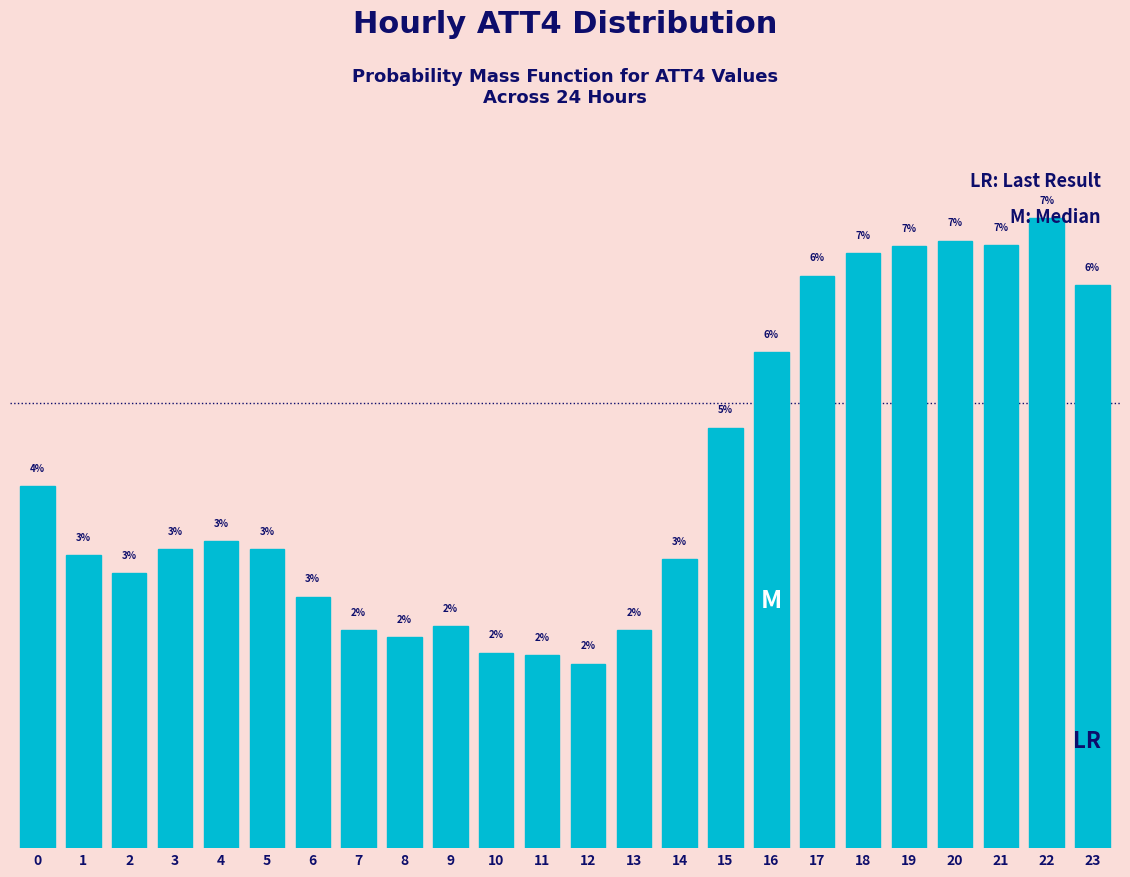

Are the bars horizontal?

No